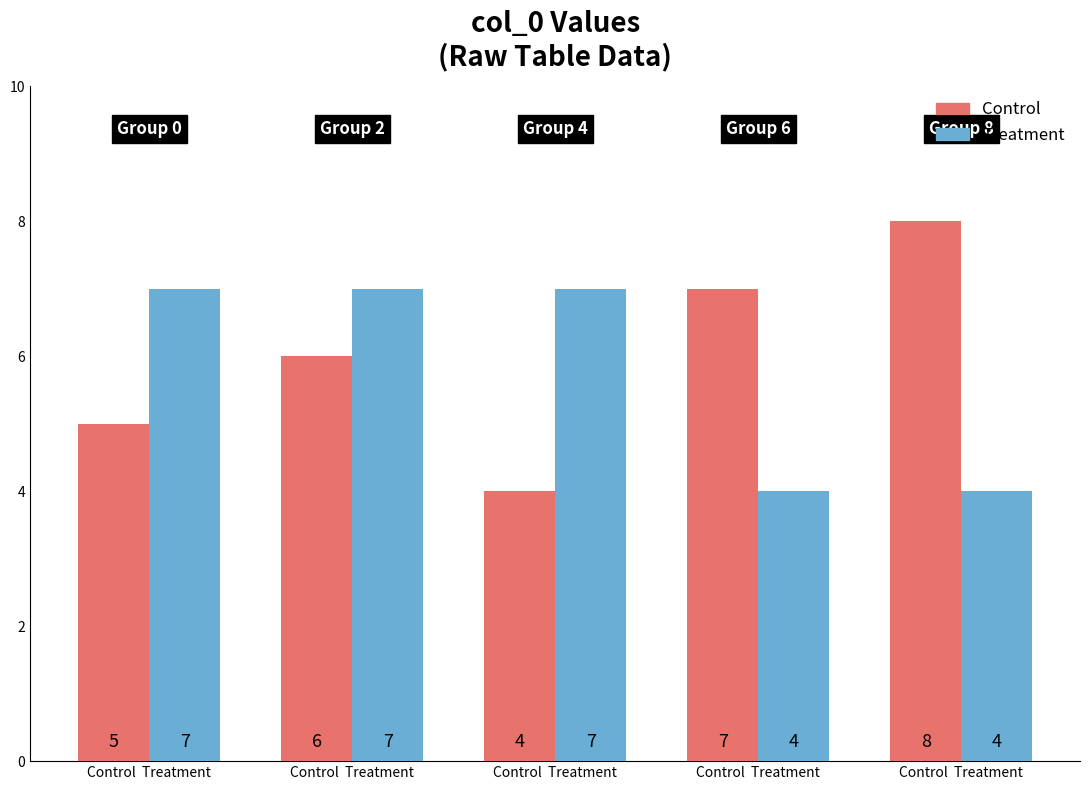

Which series has the largest range (max minus min)?

Control